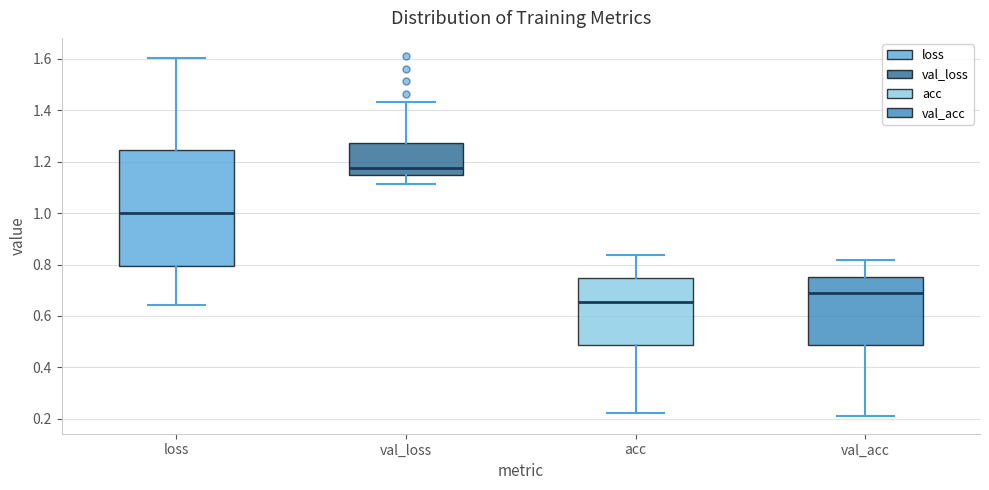

Which box is the tallest, from its lower edge to its upper edge?

loss